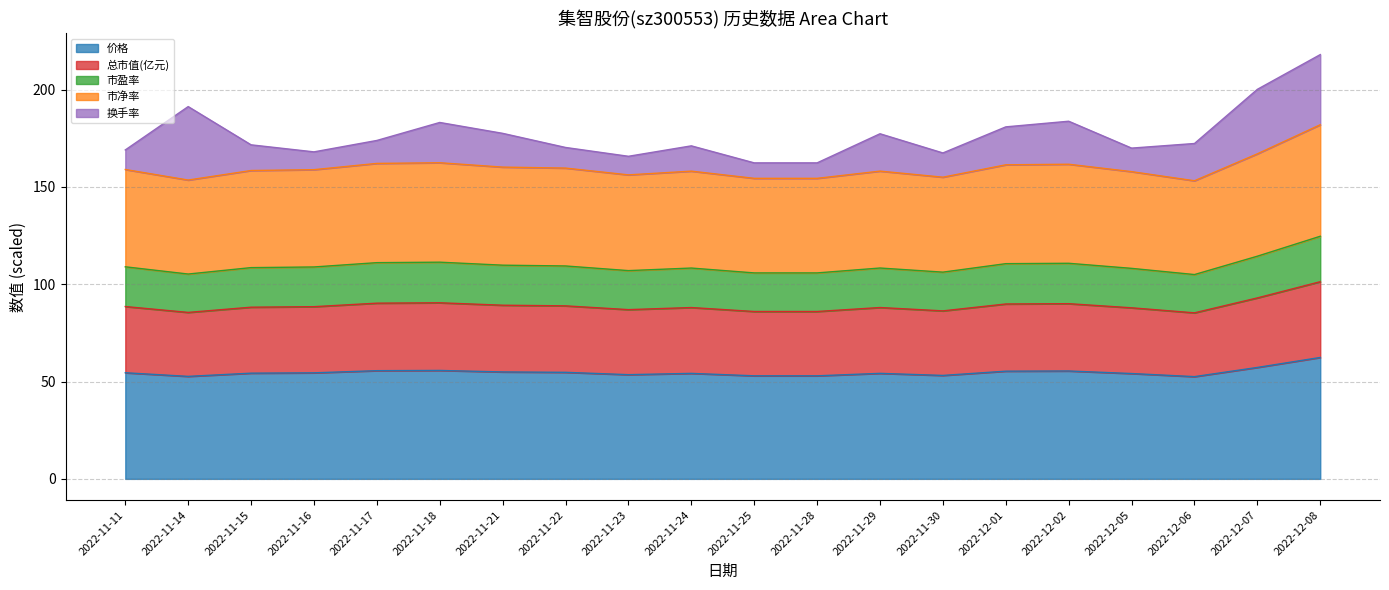

The value of 总市值(亿元) at 2022-11-16 is 88.5. True or false?

True